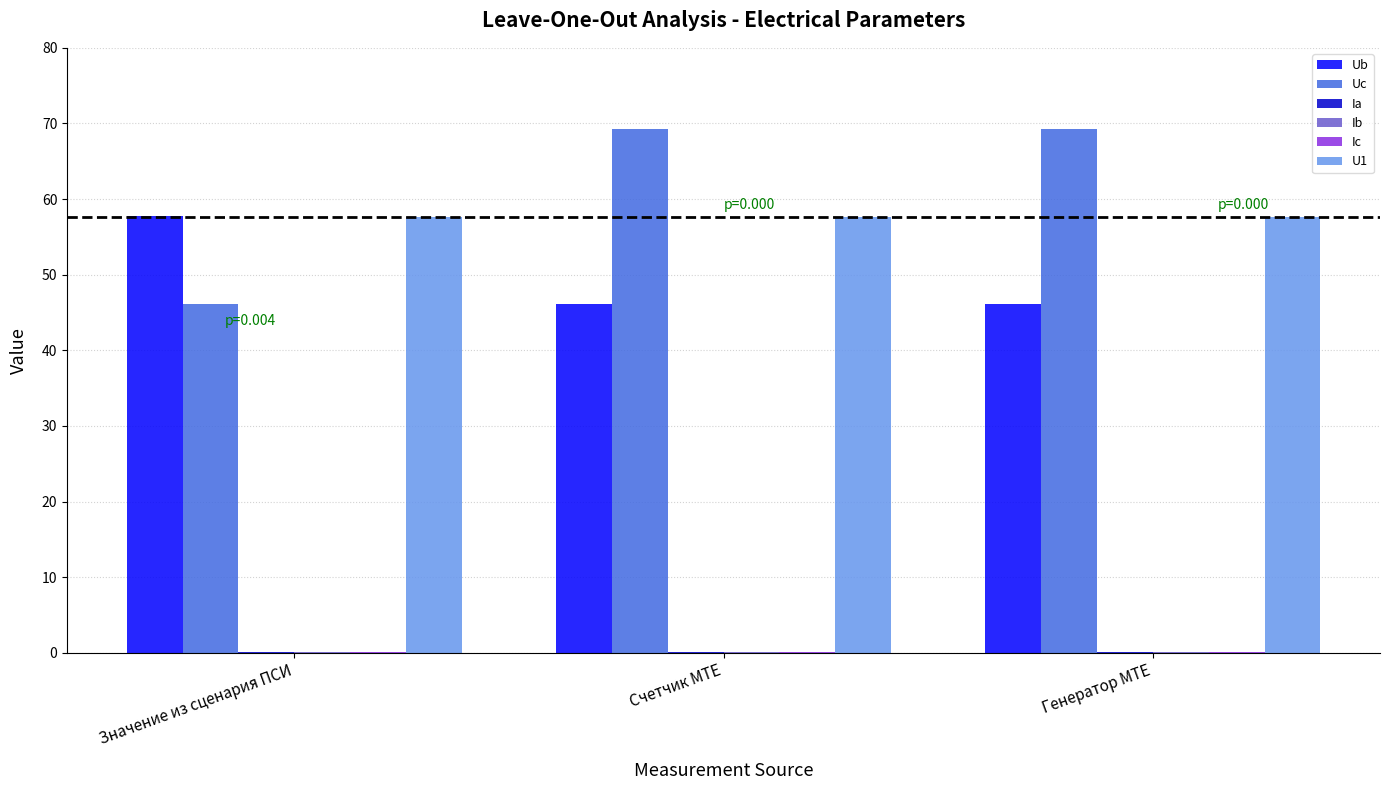

The Ub series shows 82.1 at Счетчик MTE. True or false?

False